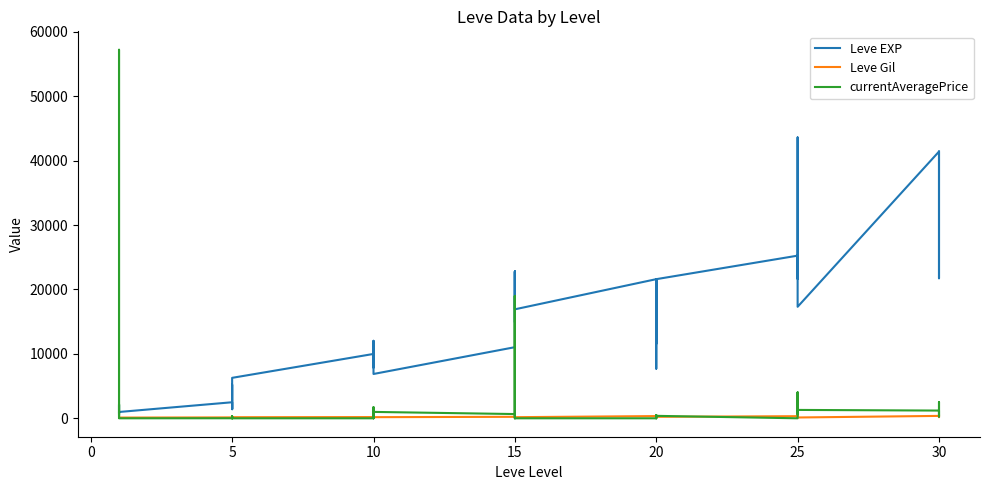

What is the difference between the highest and lowest values at 15?

10810.0